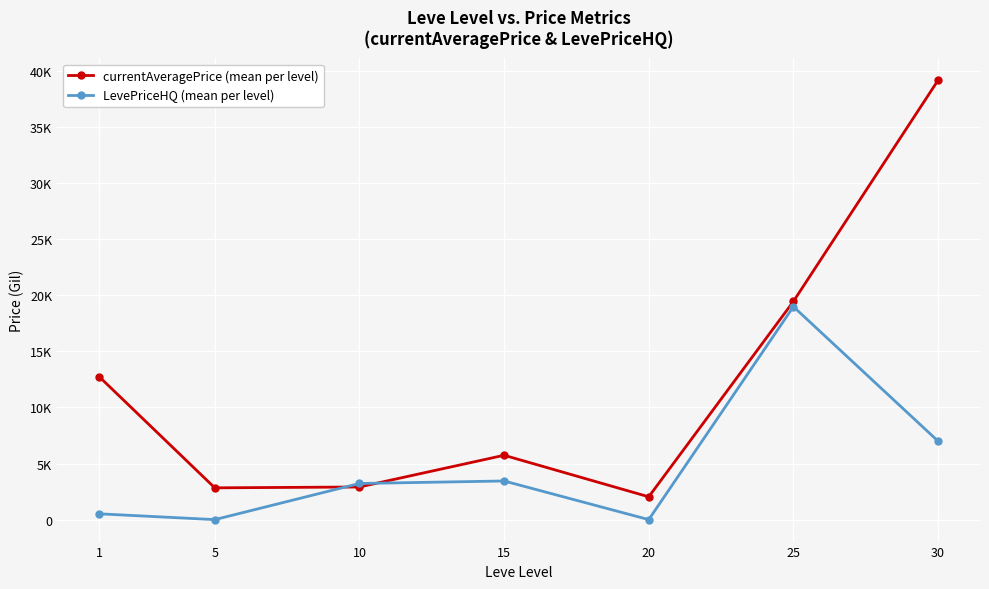

Does the chart have visible grid lines?

Yes